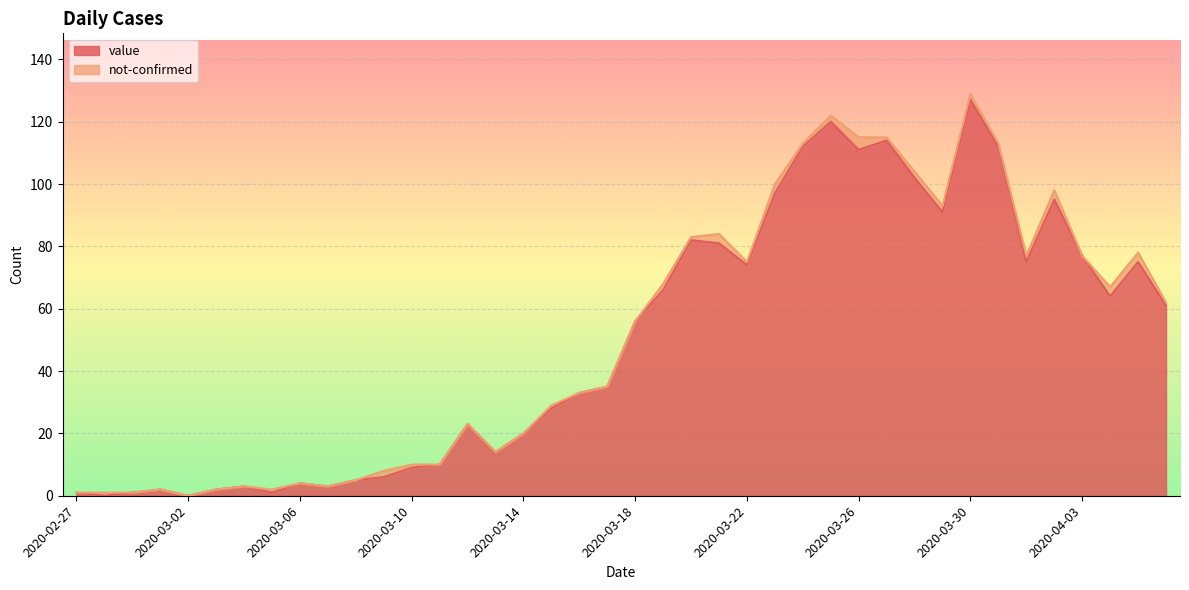

What is the value of the 10th point from the left?

3